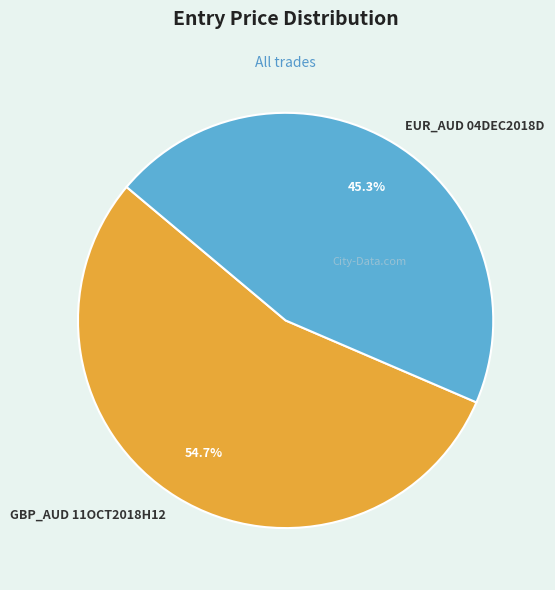

What portion of the pie excludes EUR_AUD 04DEC2018D?

54.7%